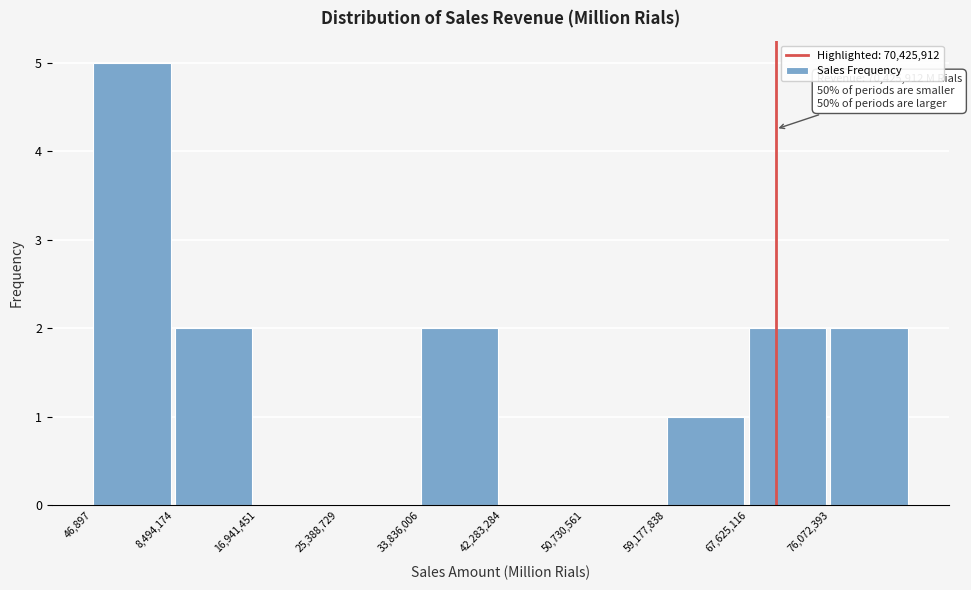

Which range on the x-axis has the tallest bar?

0 to 8000000